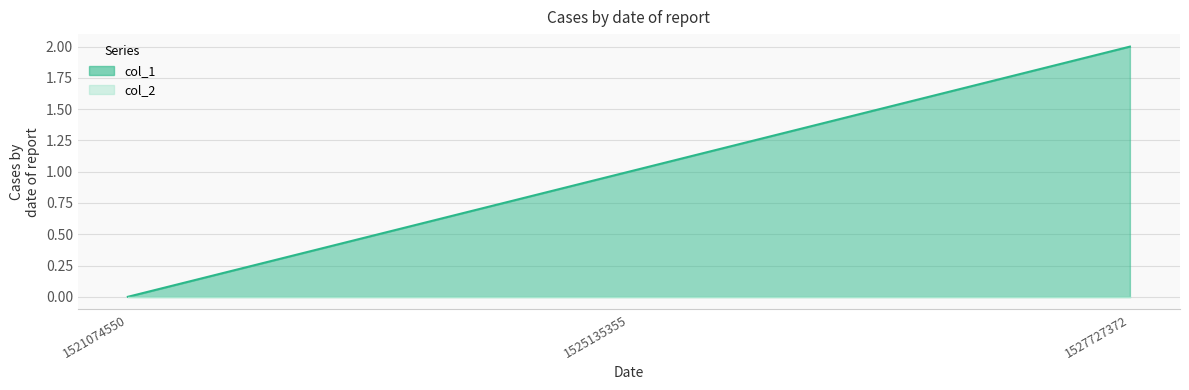

Which has a higher value, 1527727372 or 1525135355?

1527727372